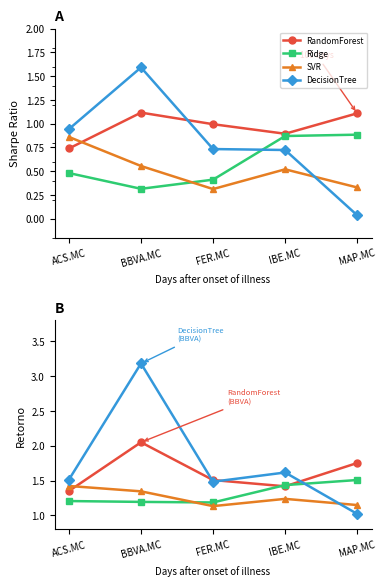

Is this an area chart (filled region under the line)?

No